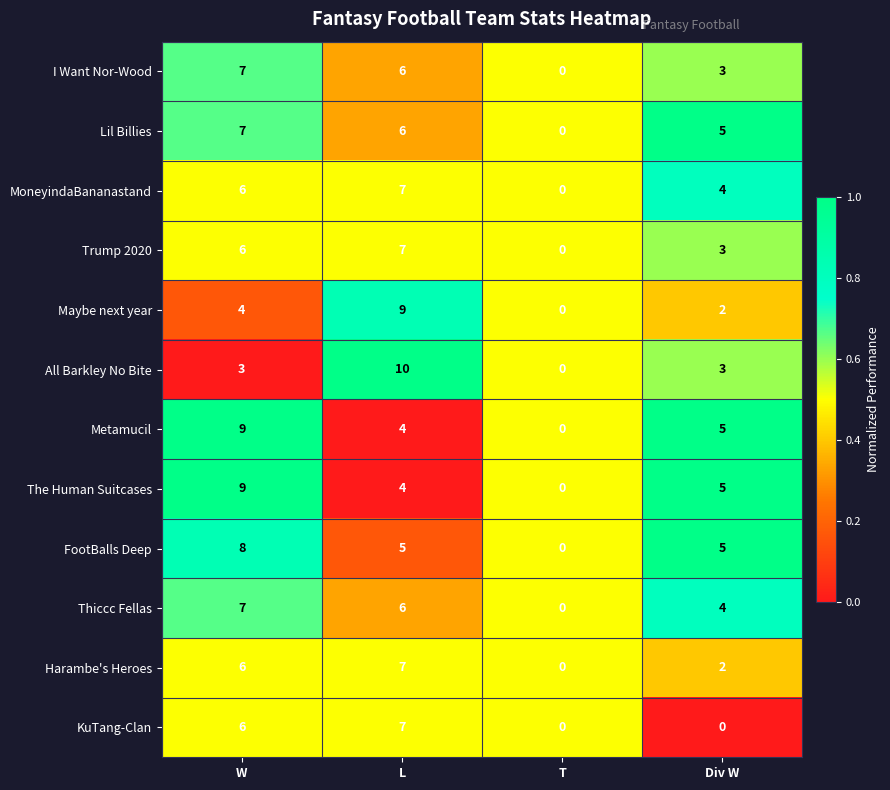

Is it true that Thiccc Fellas equals 12 at W?

False